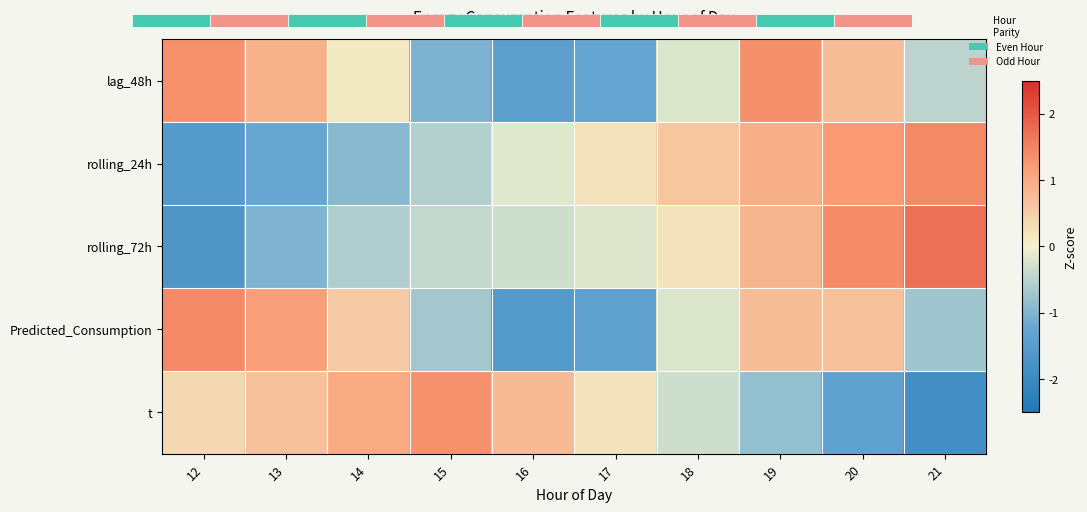

What is the difference between the Predicted_Consumption values at 17 and 14?

1.9